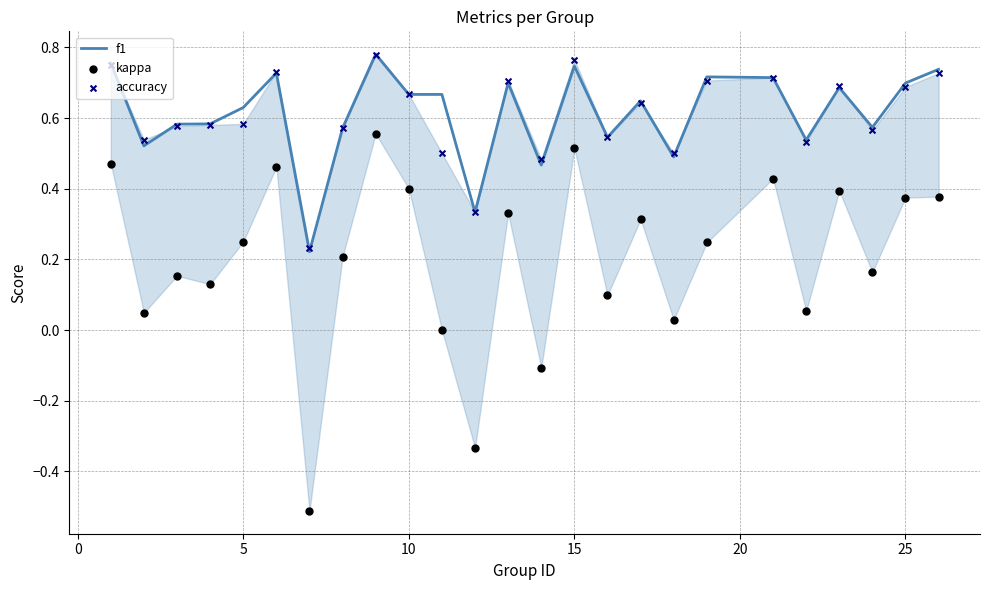

Which series contains the highest Y value?

f1